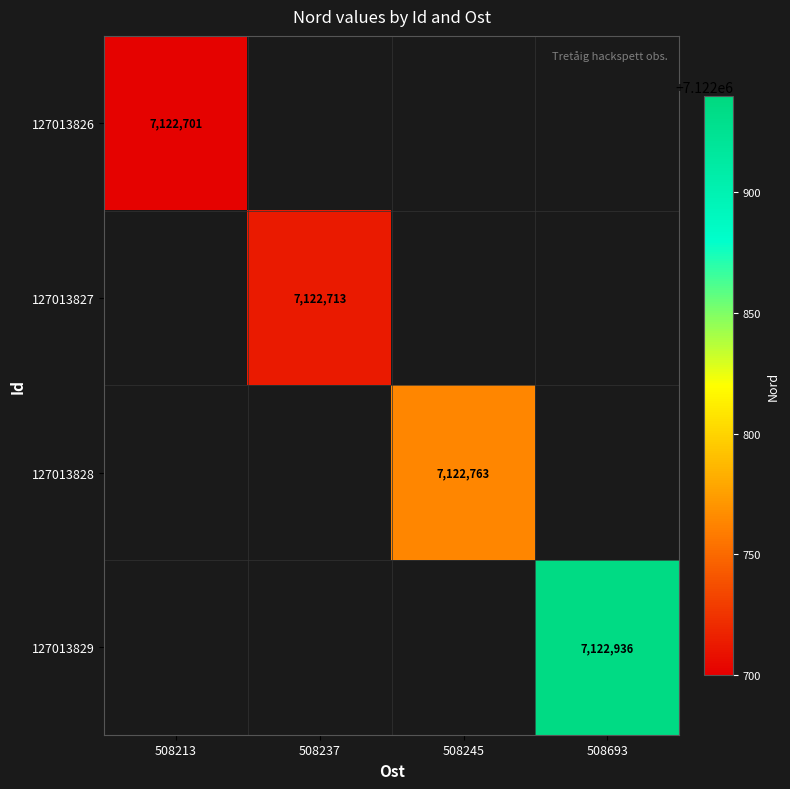

The 127013827 series shows 7122713 at 508237. True or false?

True